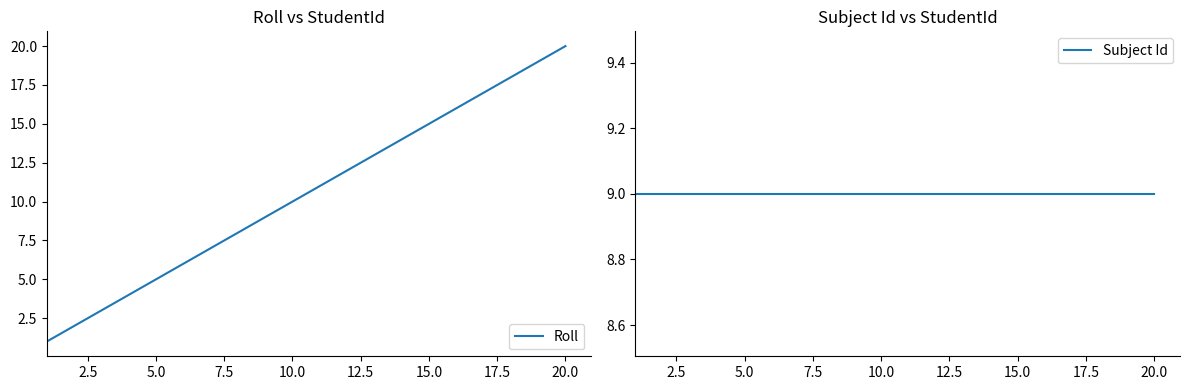

True or false: Roll and Subject Id intersect in this chart.

False